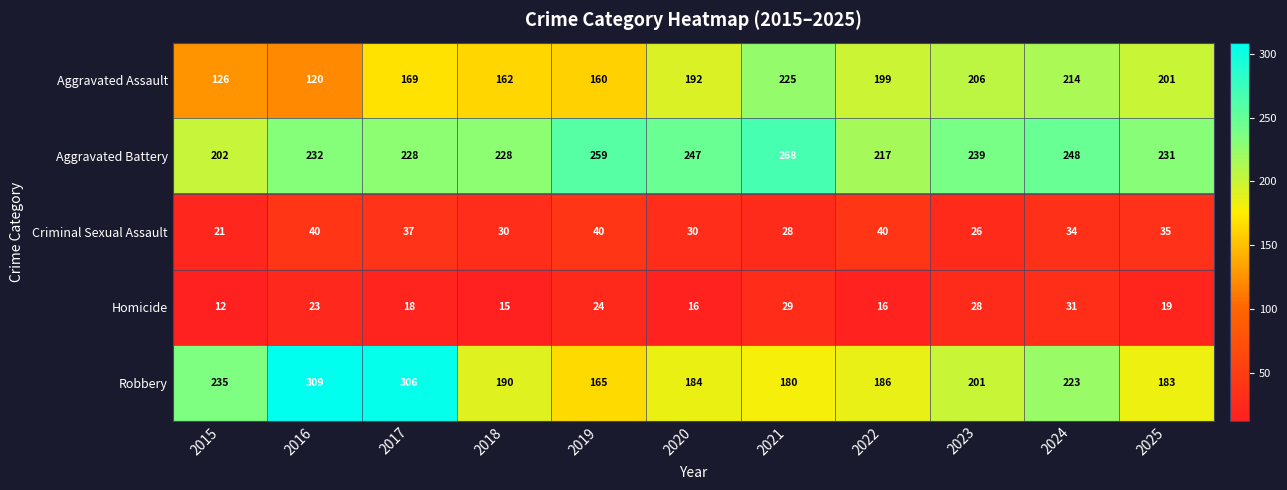

Is it true that Criminal Sexual Assault equals 28 at 2021?

True